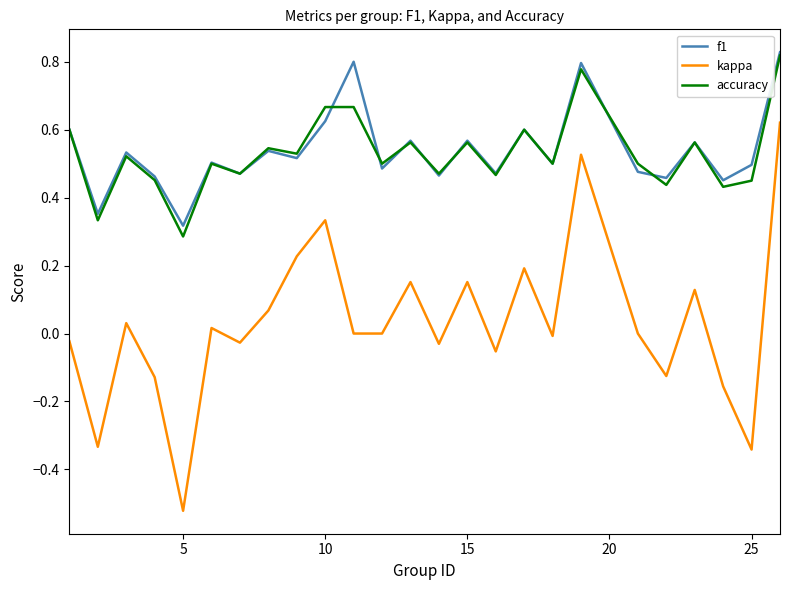

Which series has the widest spread of values?

kappa